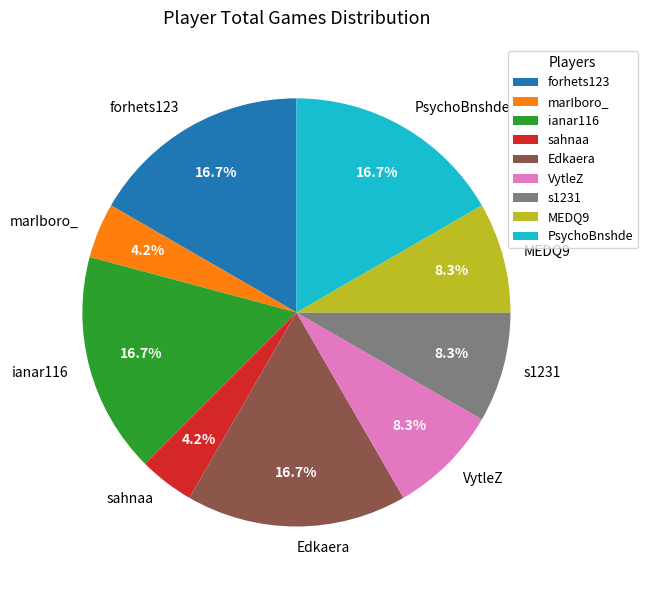

Between Edkaera and VytleZ, which is larger?

Edkaera